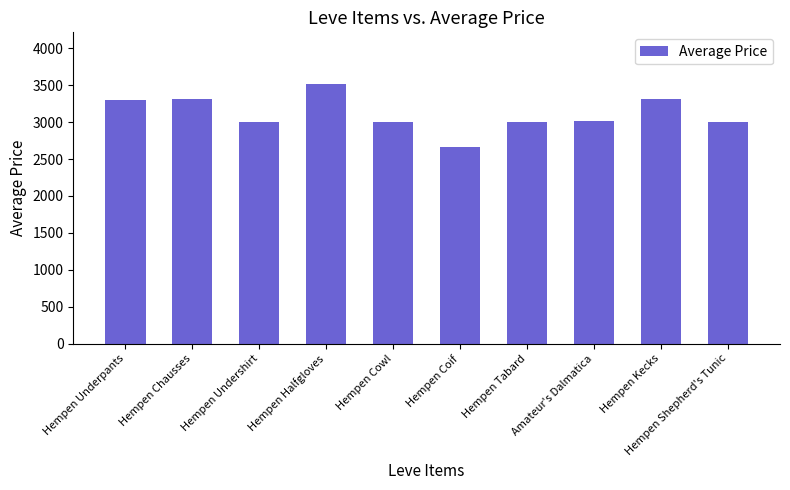

What is the sum of the values at Hempen Underpants and Amateur's Dalmatica?

6322